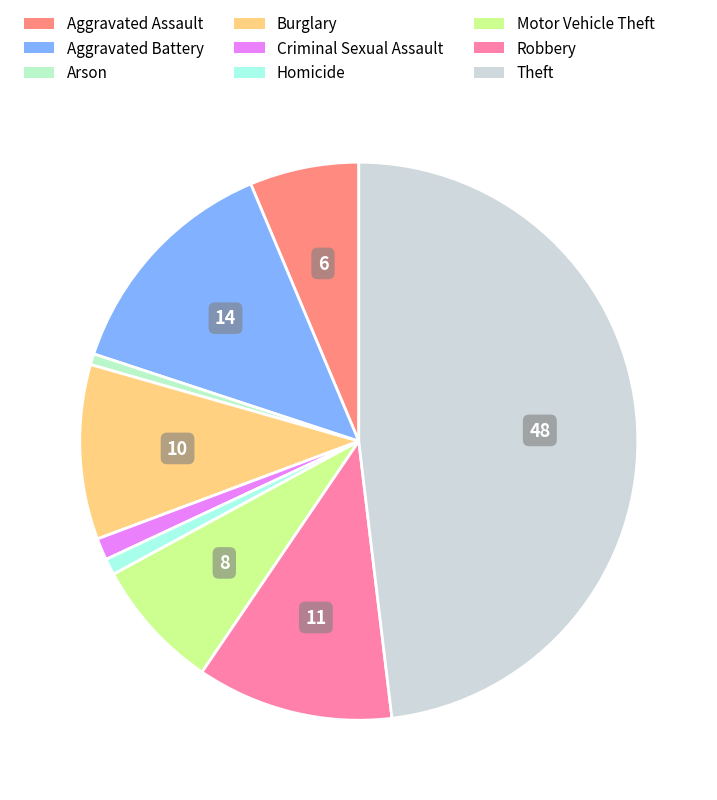

Count the number of slices in the pie.

9